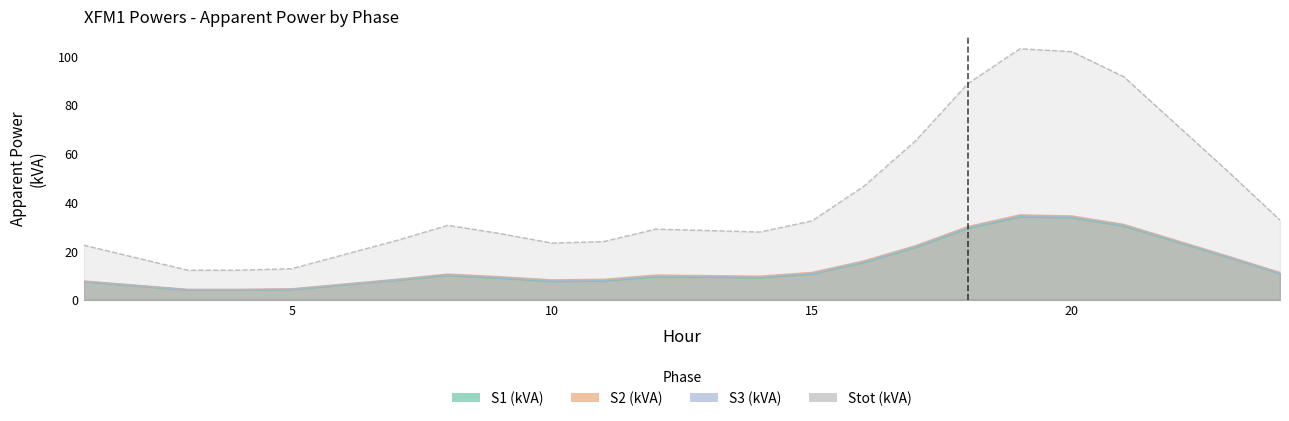

Where does the S2 (kVA) series first go above 9?

8